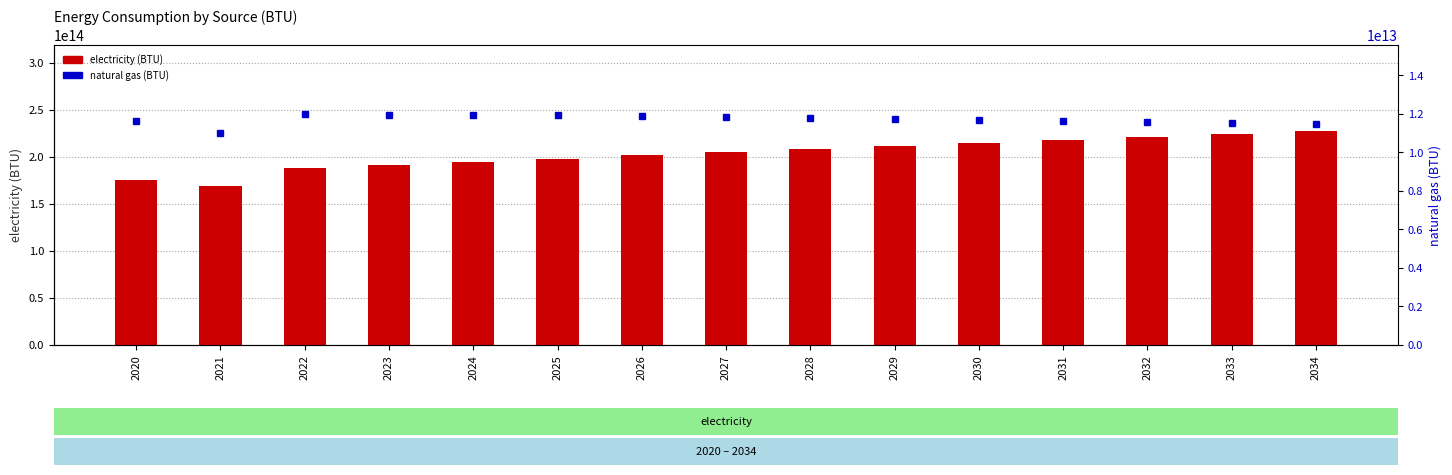

At which category does the chart reach its peak across all series?

2034